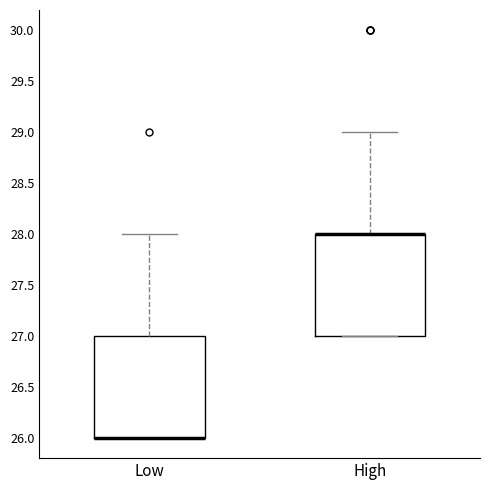

Reading left to right, transcribe this box plot: for each box, give where its median line is, the range the box spans, and where its two whiskers end, as read against the y-axis. The values are not printed on the chart, so give them approximately, as read against the axis.

Low: median 26 (drawn on the box's lower edge), box 26 to 27, whiskers 26 to 28
High: median 28 (drawn on the box's upper edge), box 27 to 28, whiskers 27 to 29